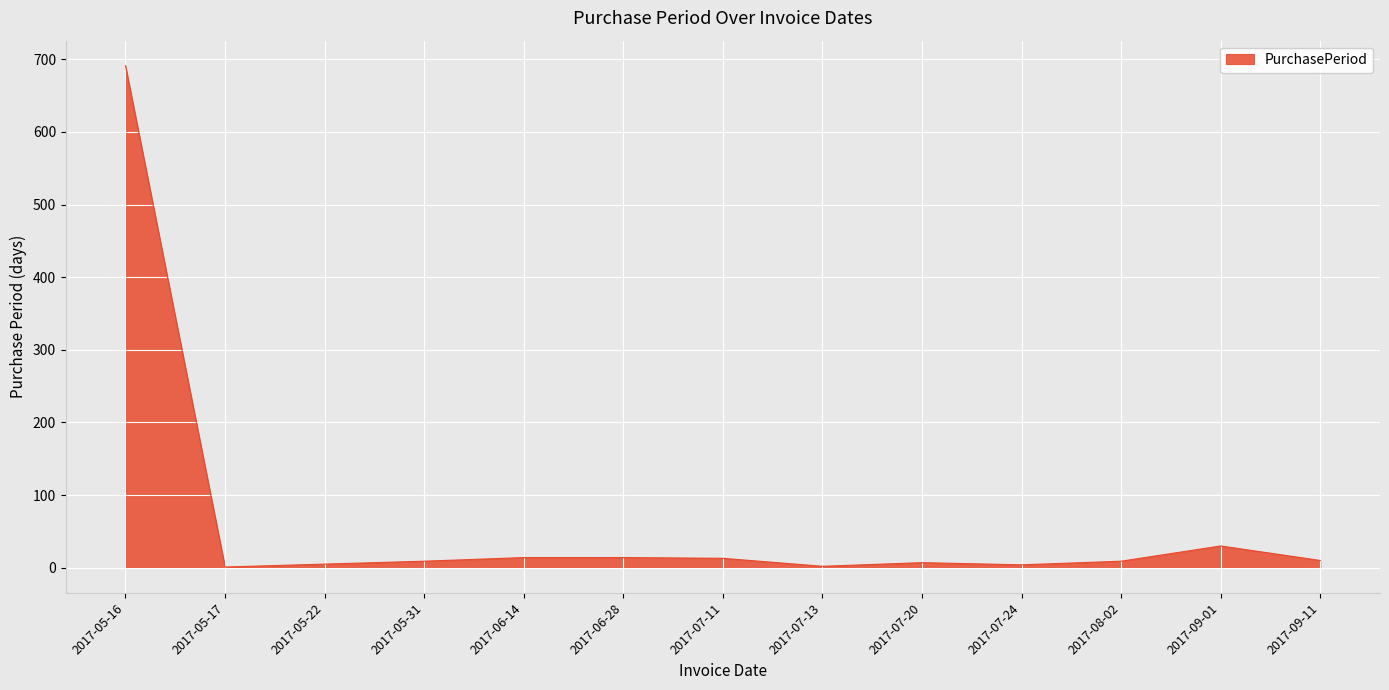

At which label is the value closest to 346?

2017-09-01